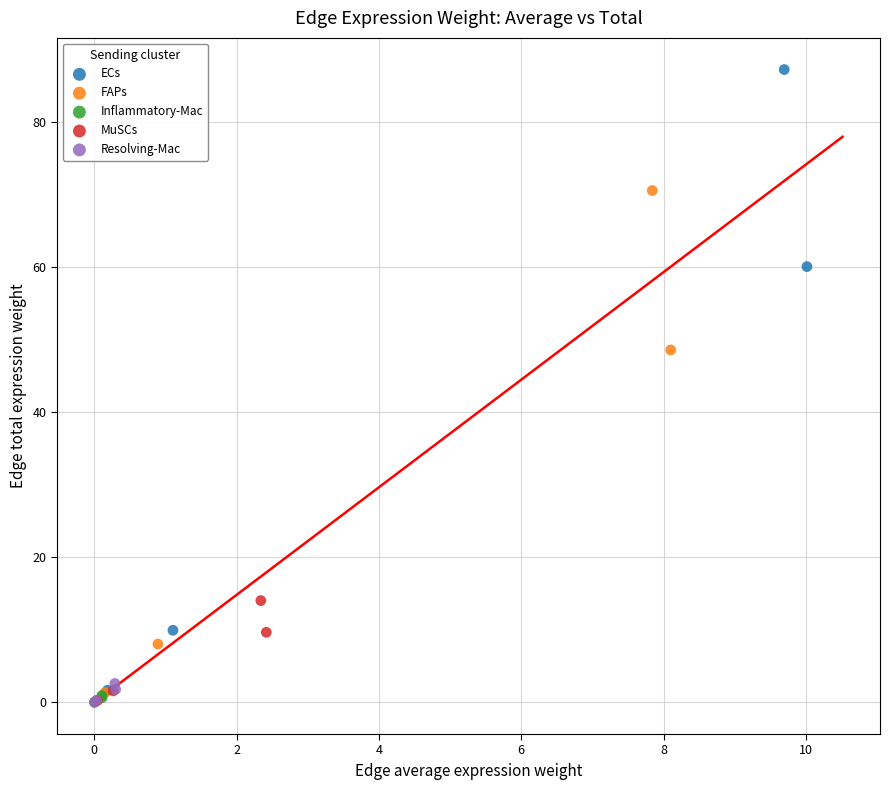

Which series has the widest spread of Y values?

ECs